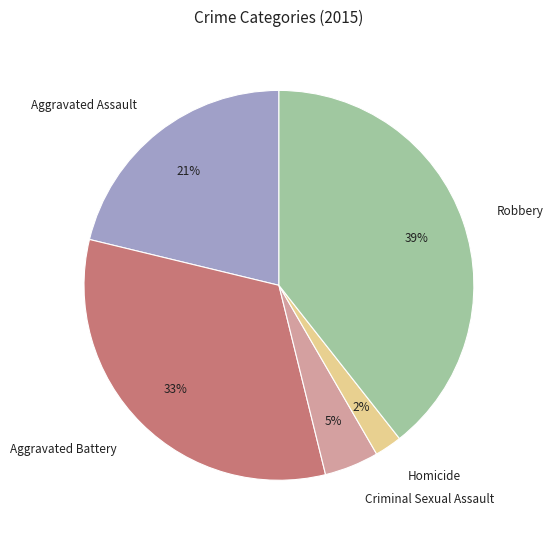

Is Robbery the majority of the pie?

No